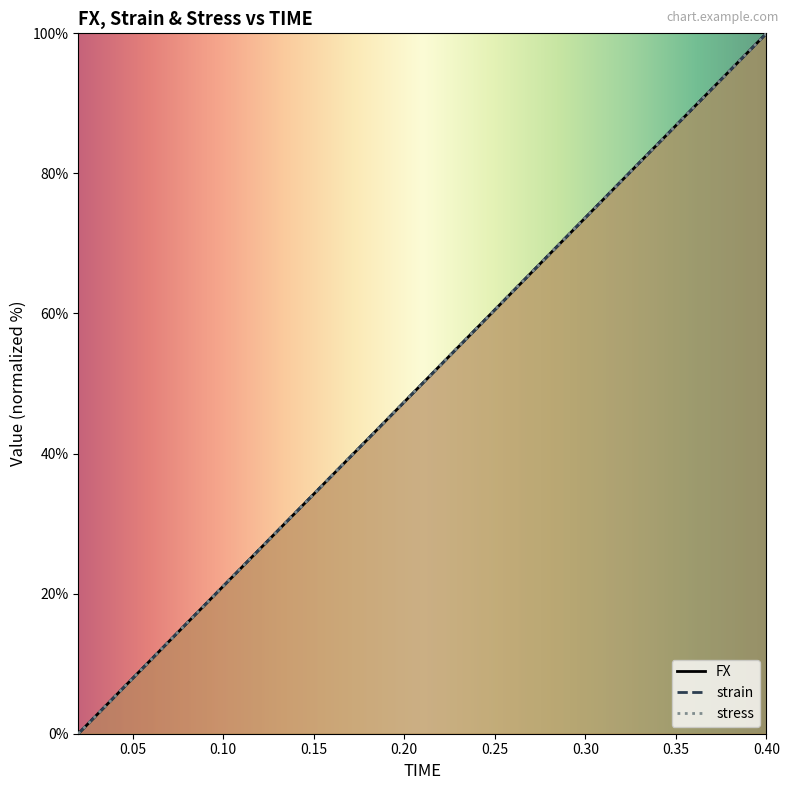

Which series ends up on top after the final intersection of stress and strain?

strain